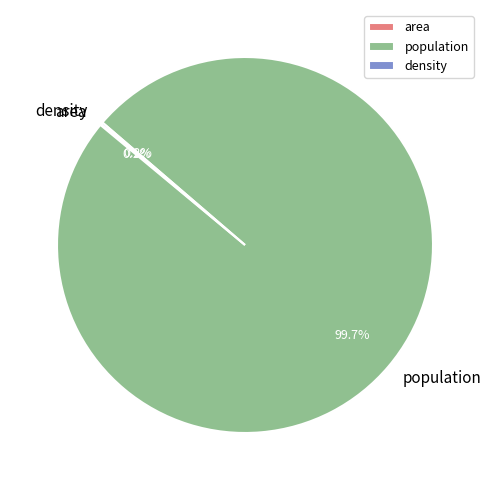

What is the largest slice in the pie chart?

population